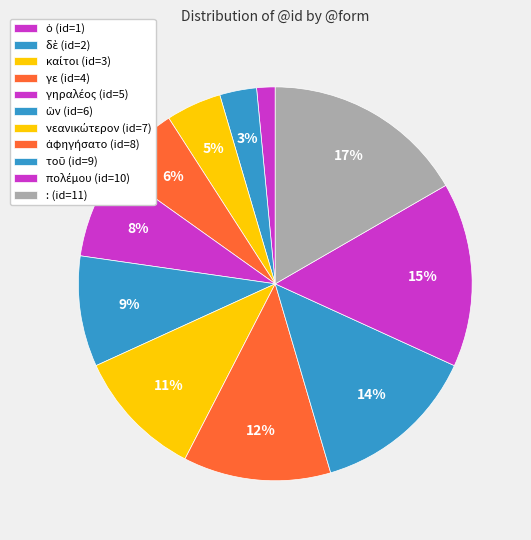

Is there a majority slice in this chart?

No